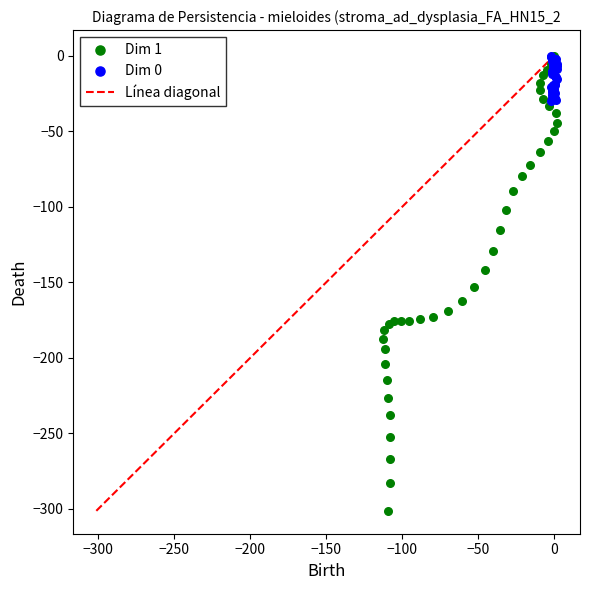

Which series has the largest Y range (max minus min)?

Dim 1